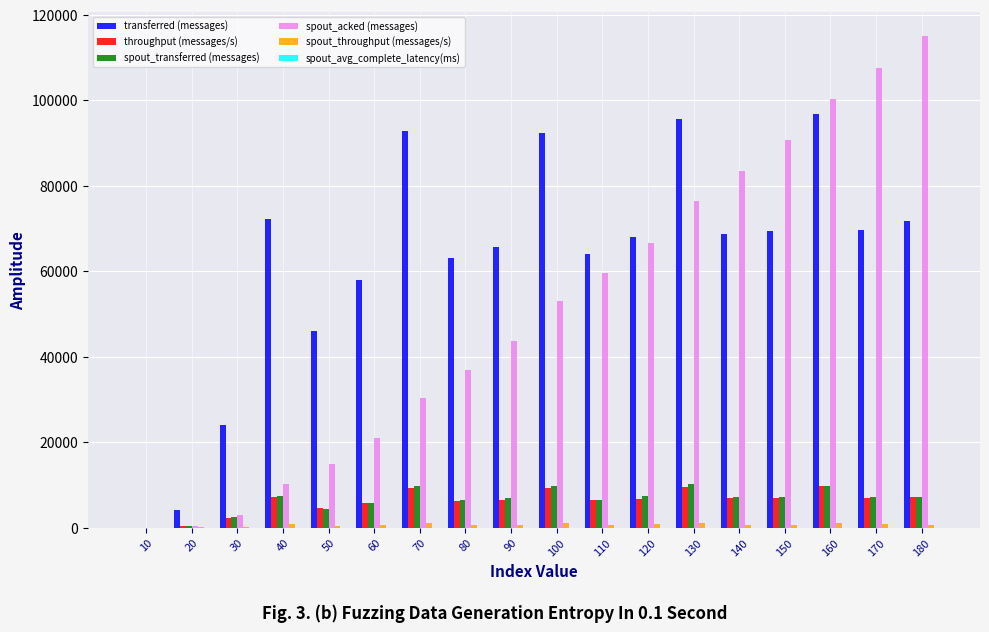

At which category is the sum across all series the highest?

160